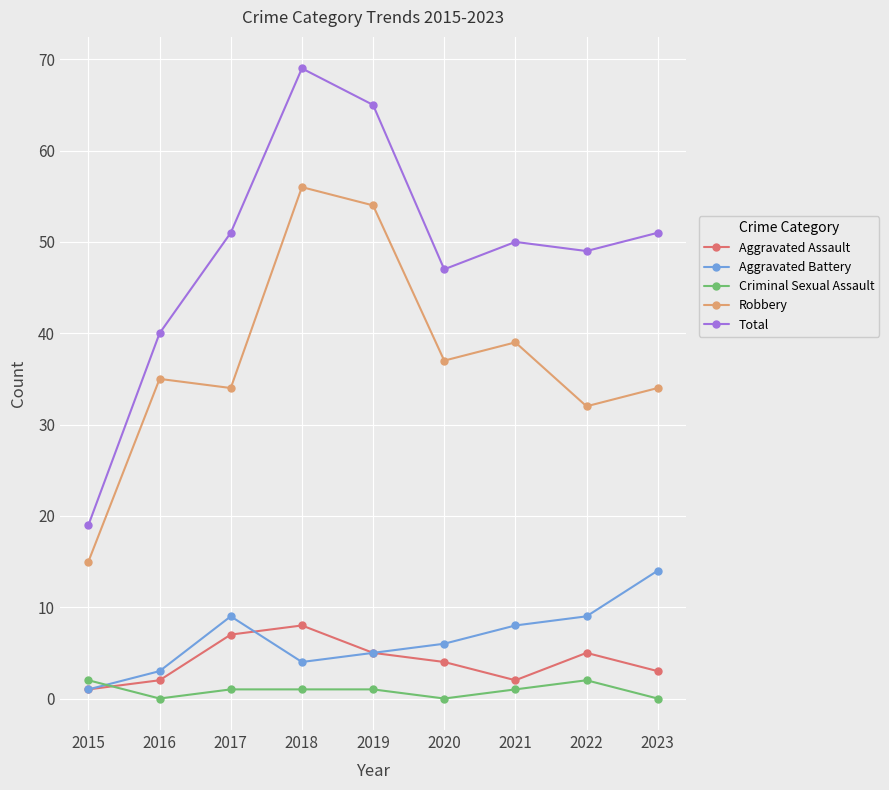

At 2016, list the series in order from largest to smallest.

Total, Robbery, Aggravated Battery, Aggravated Assault, Criminal Sexual Assault